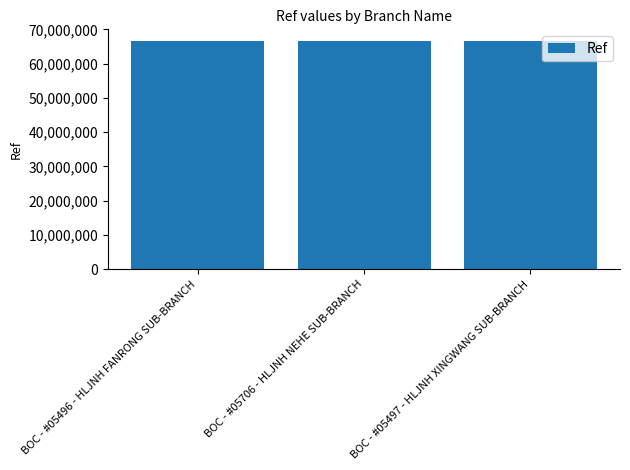

The value at BOC - #05496 - HLJNH FANRONG SUB-BRANCH is 66667380. True or false?

True